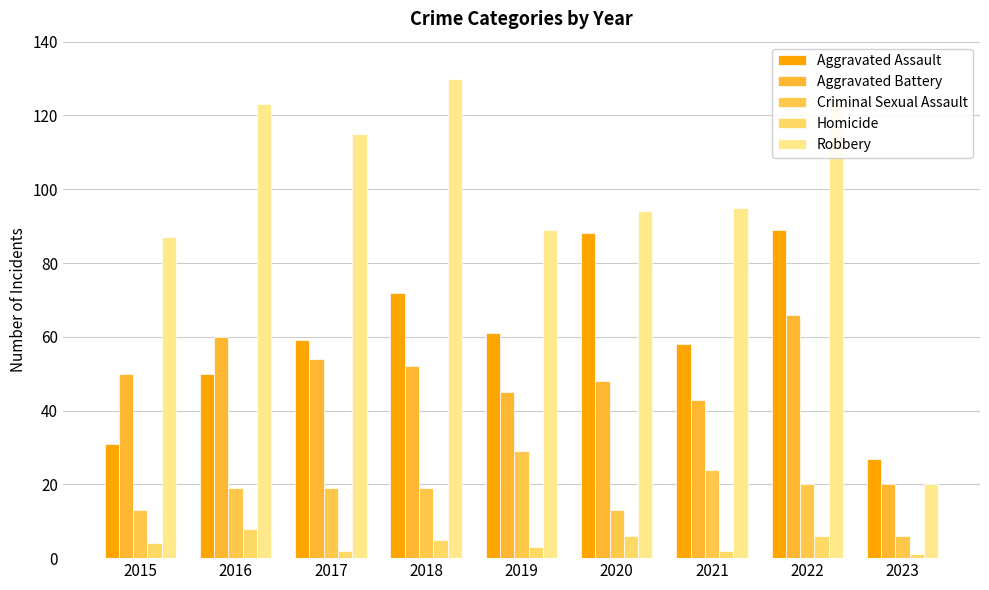

How many bars are there in total?

45